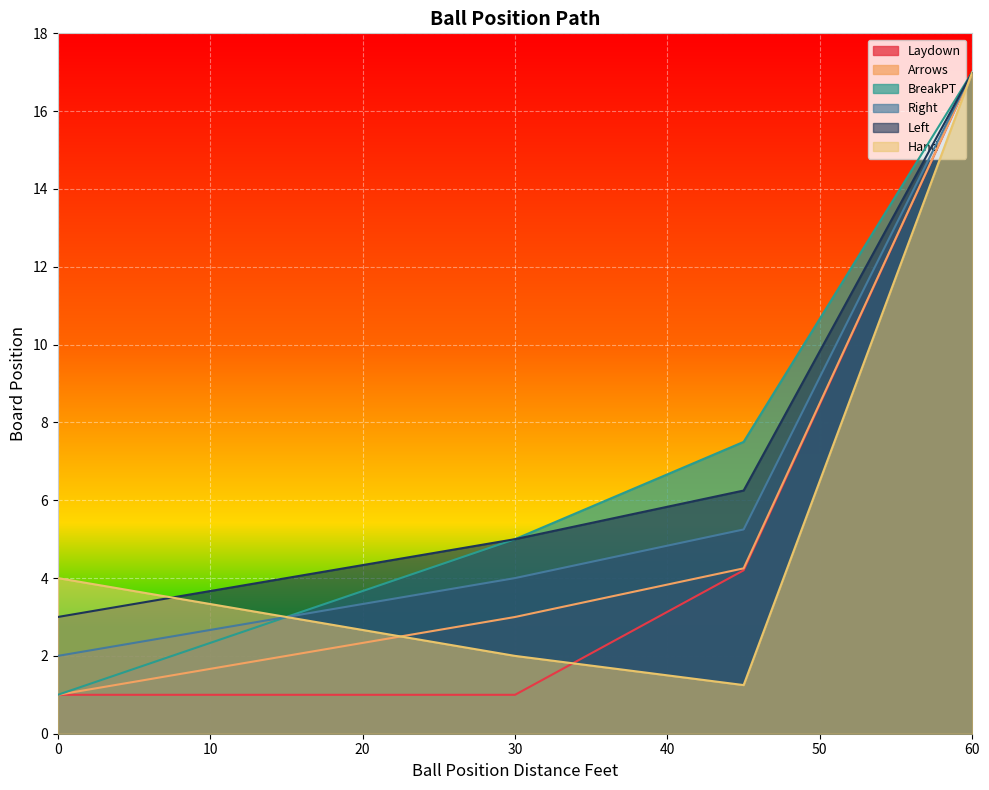

How many lines are shown in the chart?

6